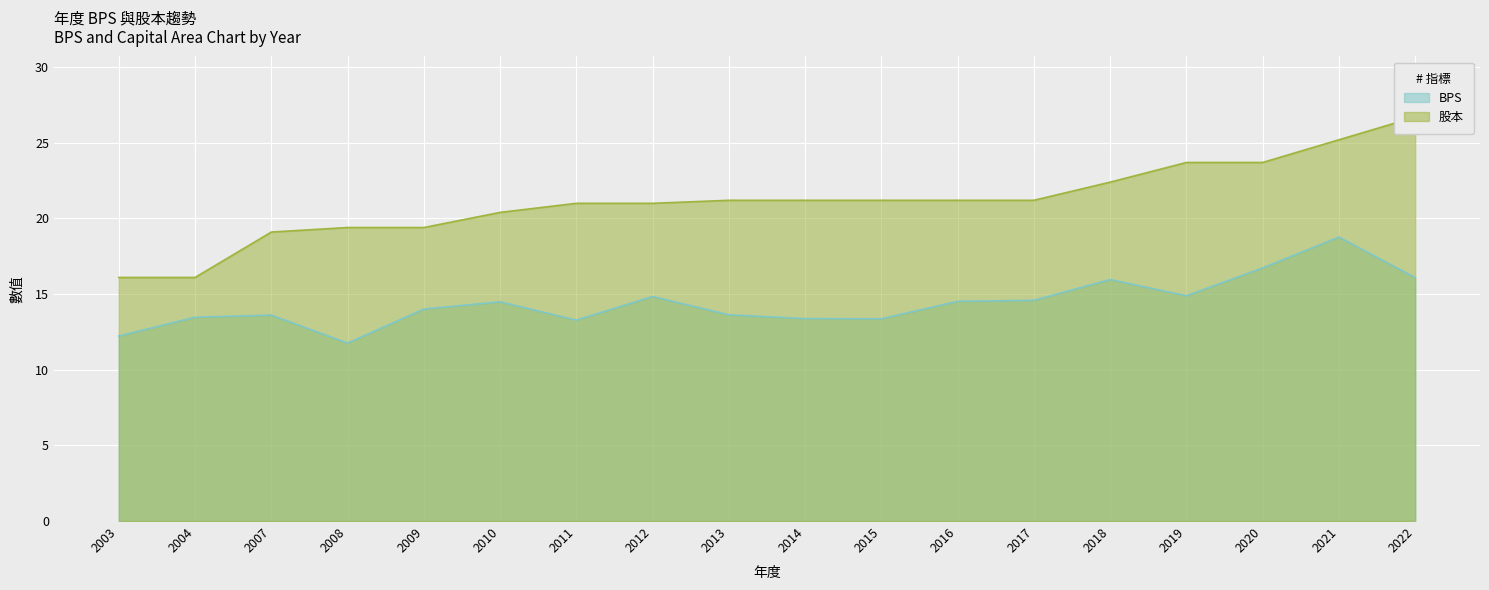

True or false: BPS and 股本 intersect in this chart.

False